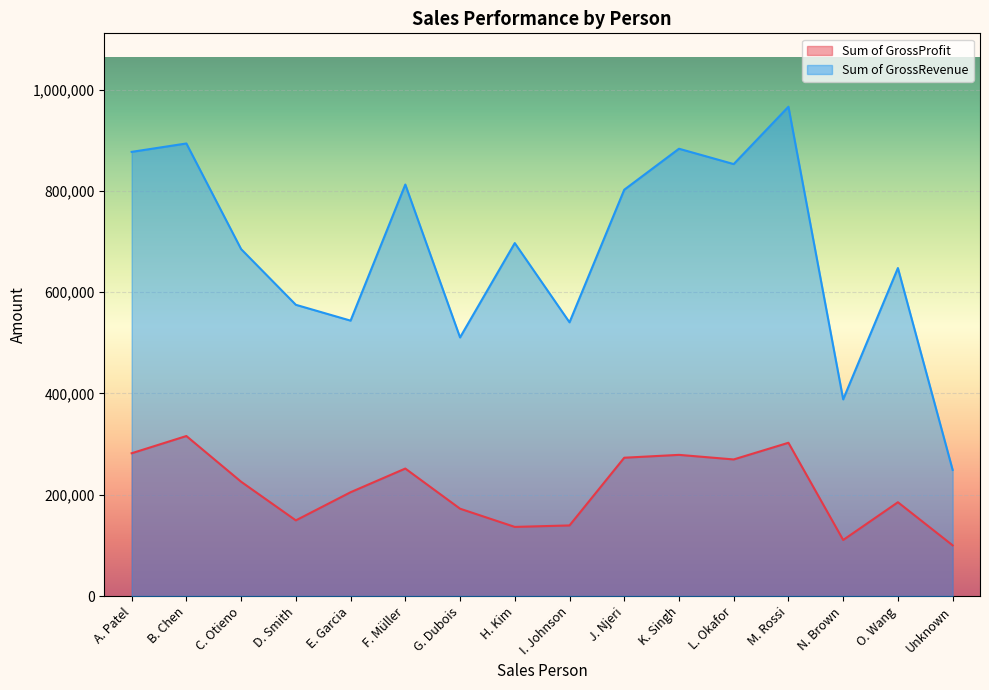

How many interior local peaks does the Sum of GrossRevenue series have?

6